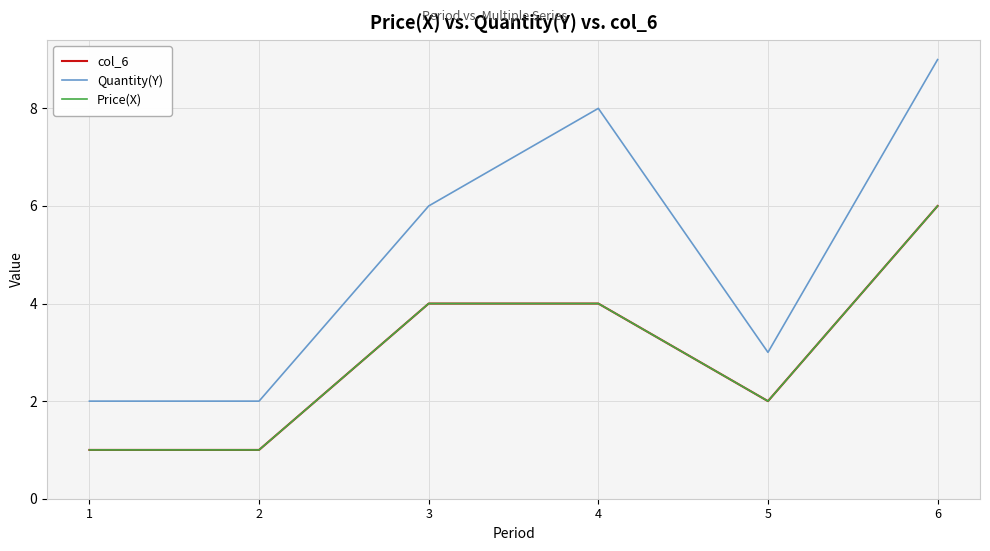

Does the chart have visible grid lines?

Yes